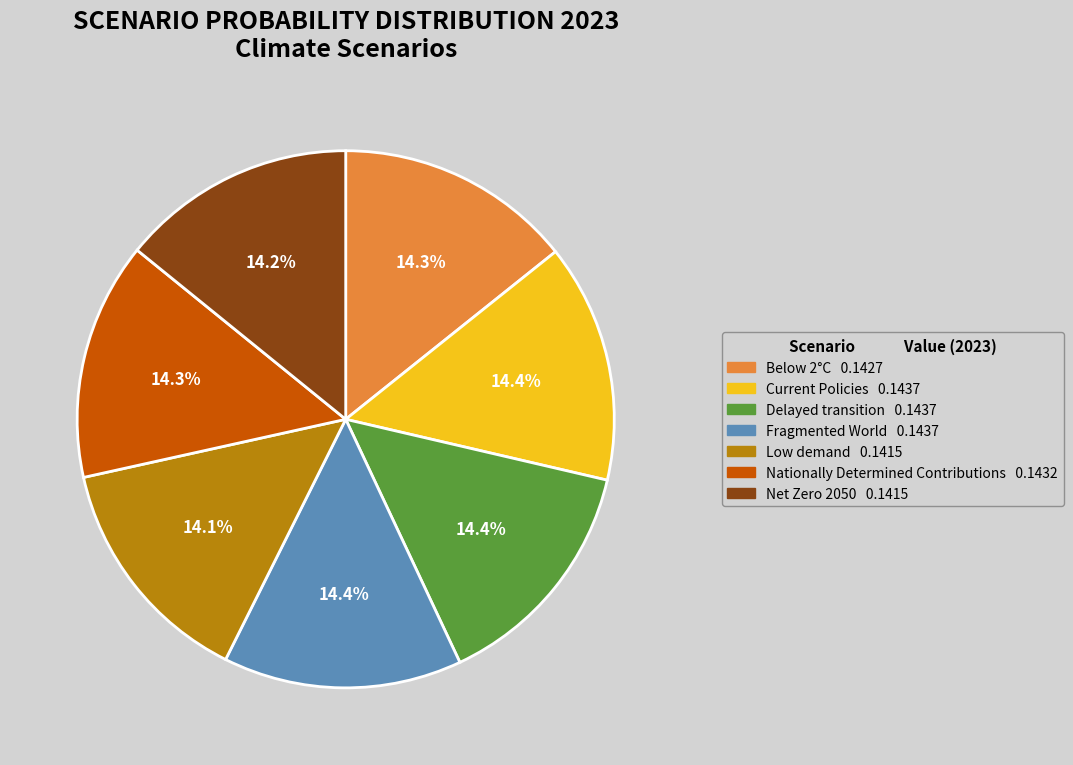

Does any single category account for the majority?

No